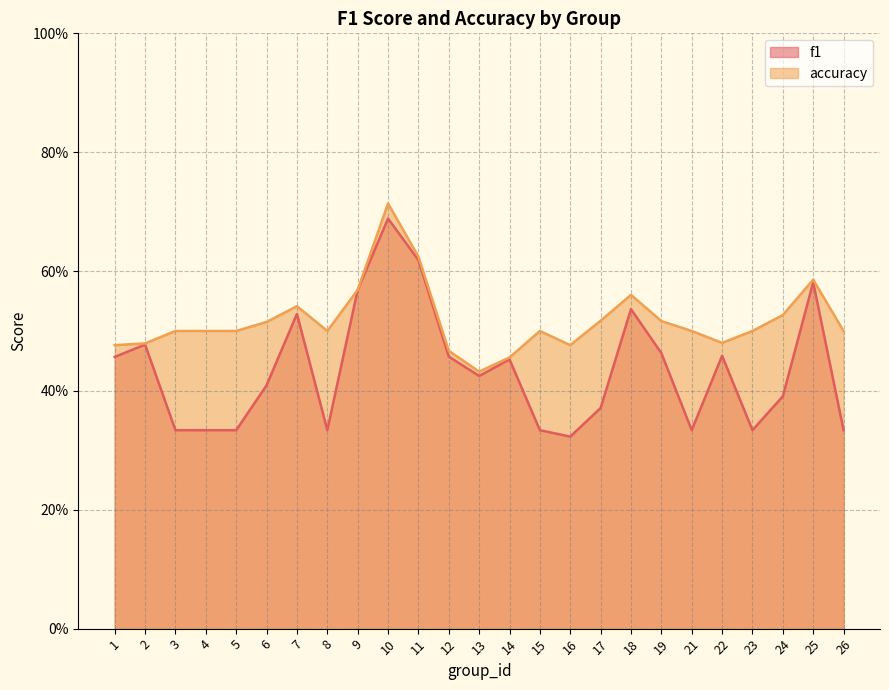

Which category has the lowest value in the accuracy series?

13